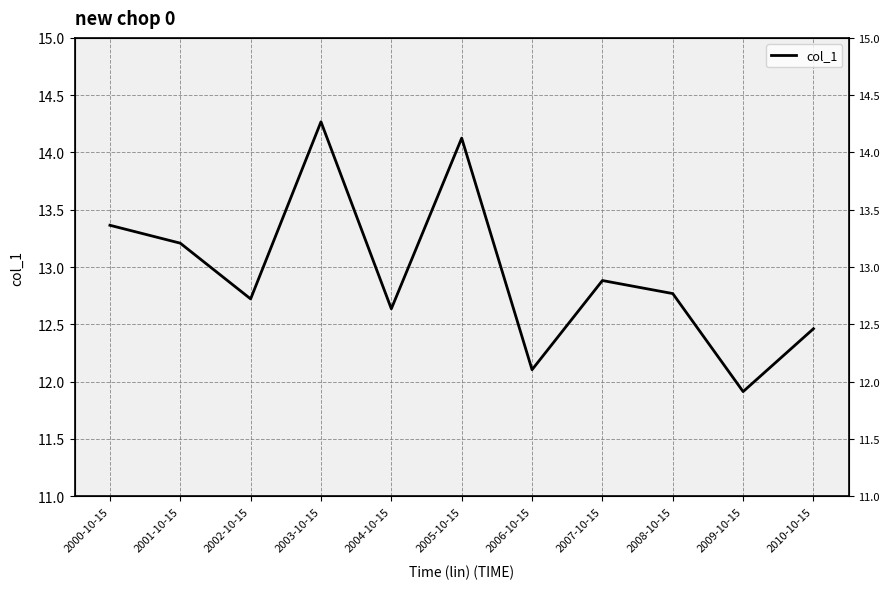

What is the label of the 11th point from the right?

2000-10-15